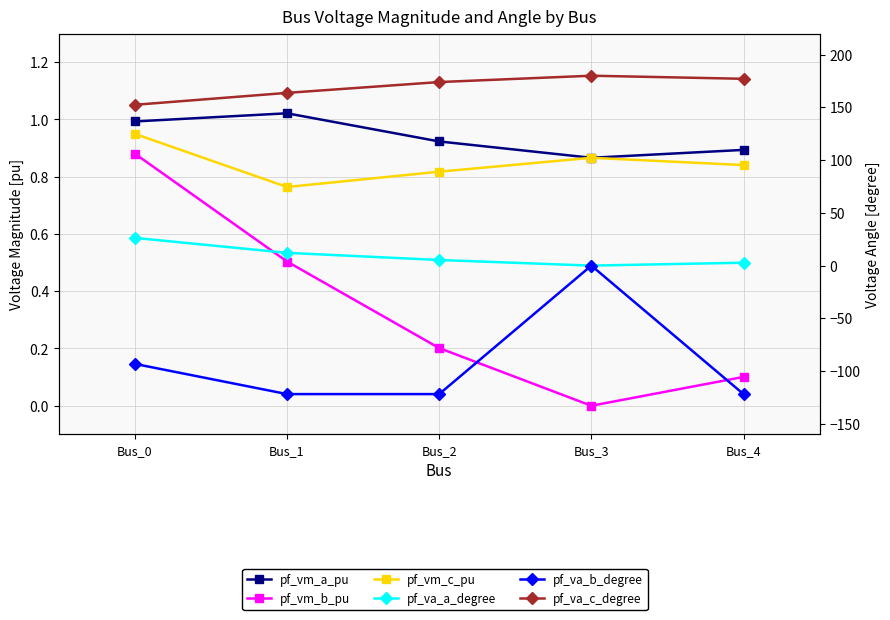

What is the value of the pf_vm_a_pu point at the 2nd from the left?

1.0